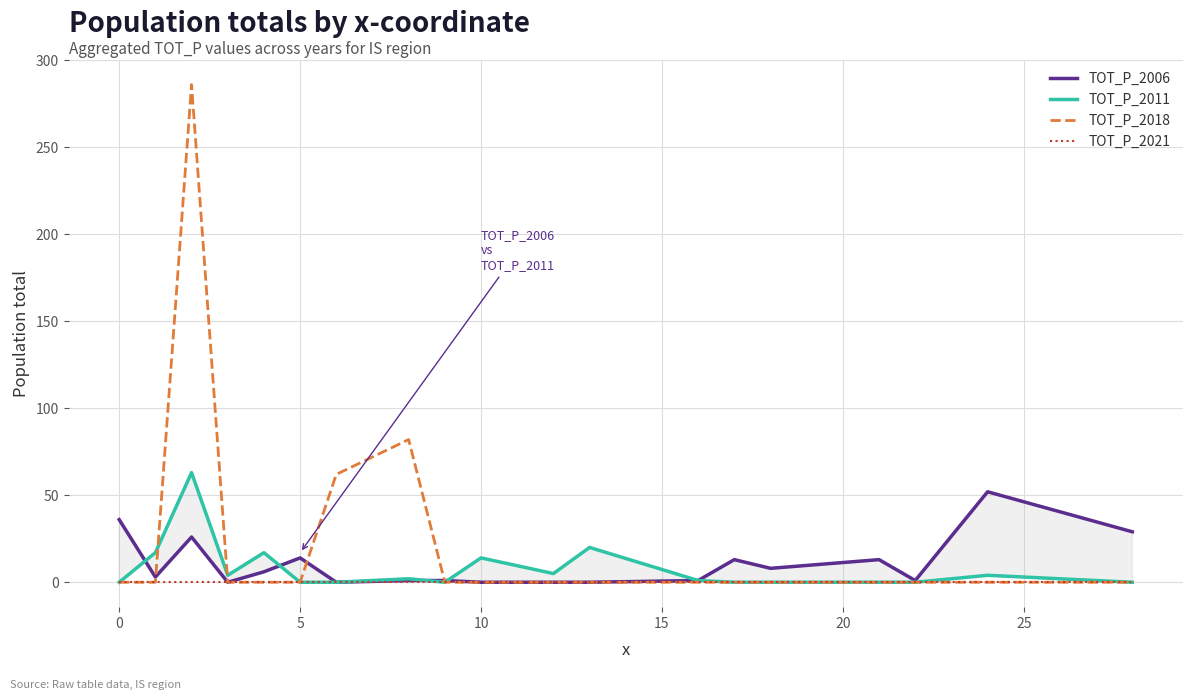

What is the difference between the second highest and second lowest values in the TOT_P_2018 series?

82